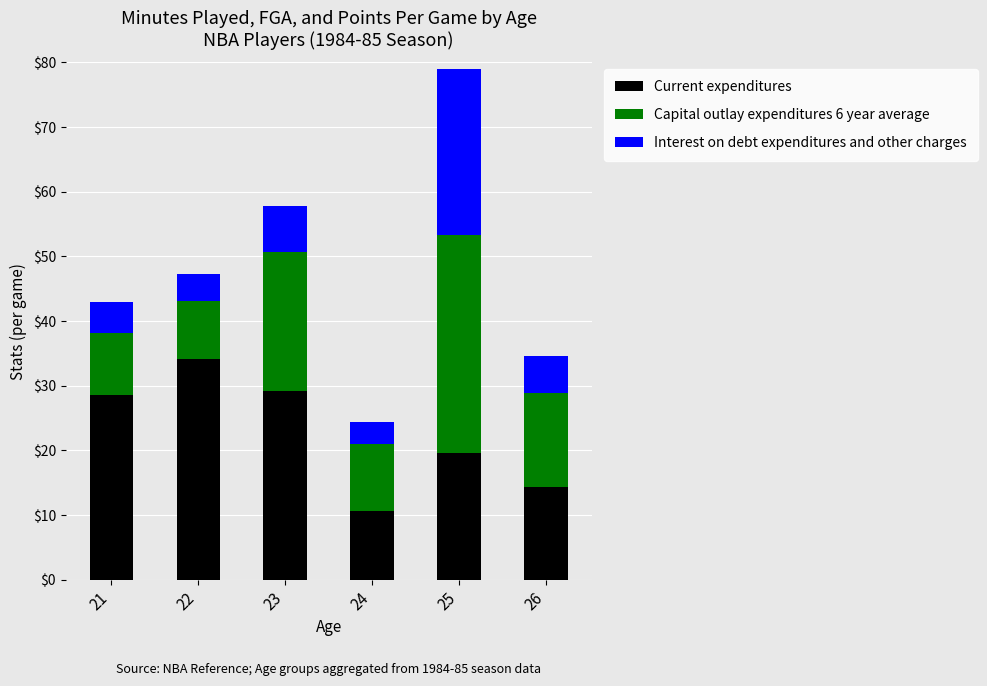

Which category has the highest value in the Current expenditures series?

22